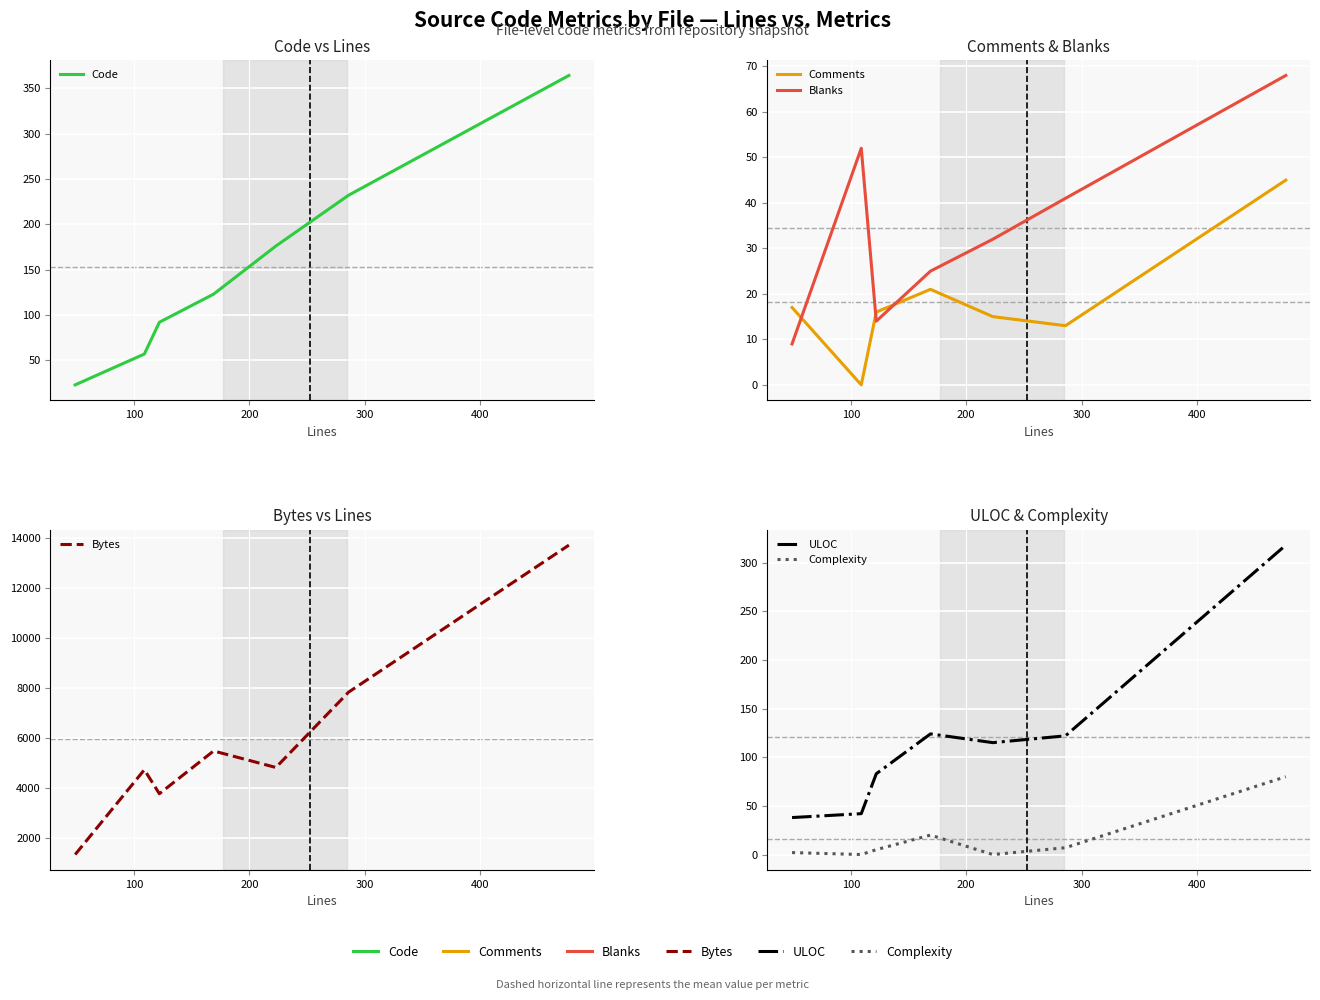

Reading right to left, list all the values displayed in this chart.

Code: 364	232	176	123	92	57	23
Comments: 45	13	15	21	16	0	17
Blanks: 68	41	32	25	14	52	9
Bytes: 13707	7829	4819	5479	3770	4728	1339
ULOC: 318	122	115	124	83	42	38
Complexity: 80	7	0	20	5	0	2